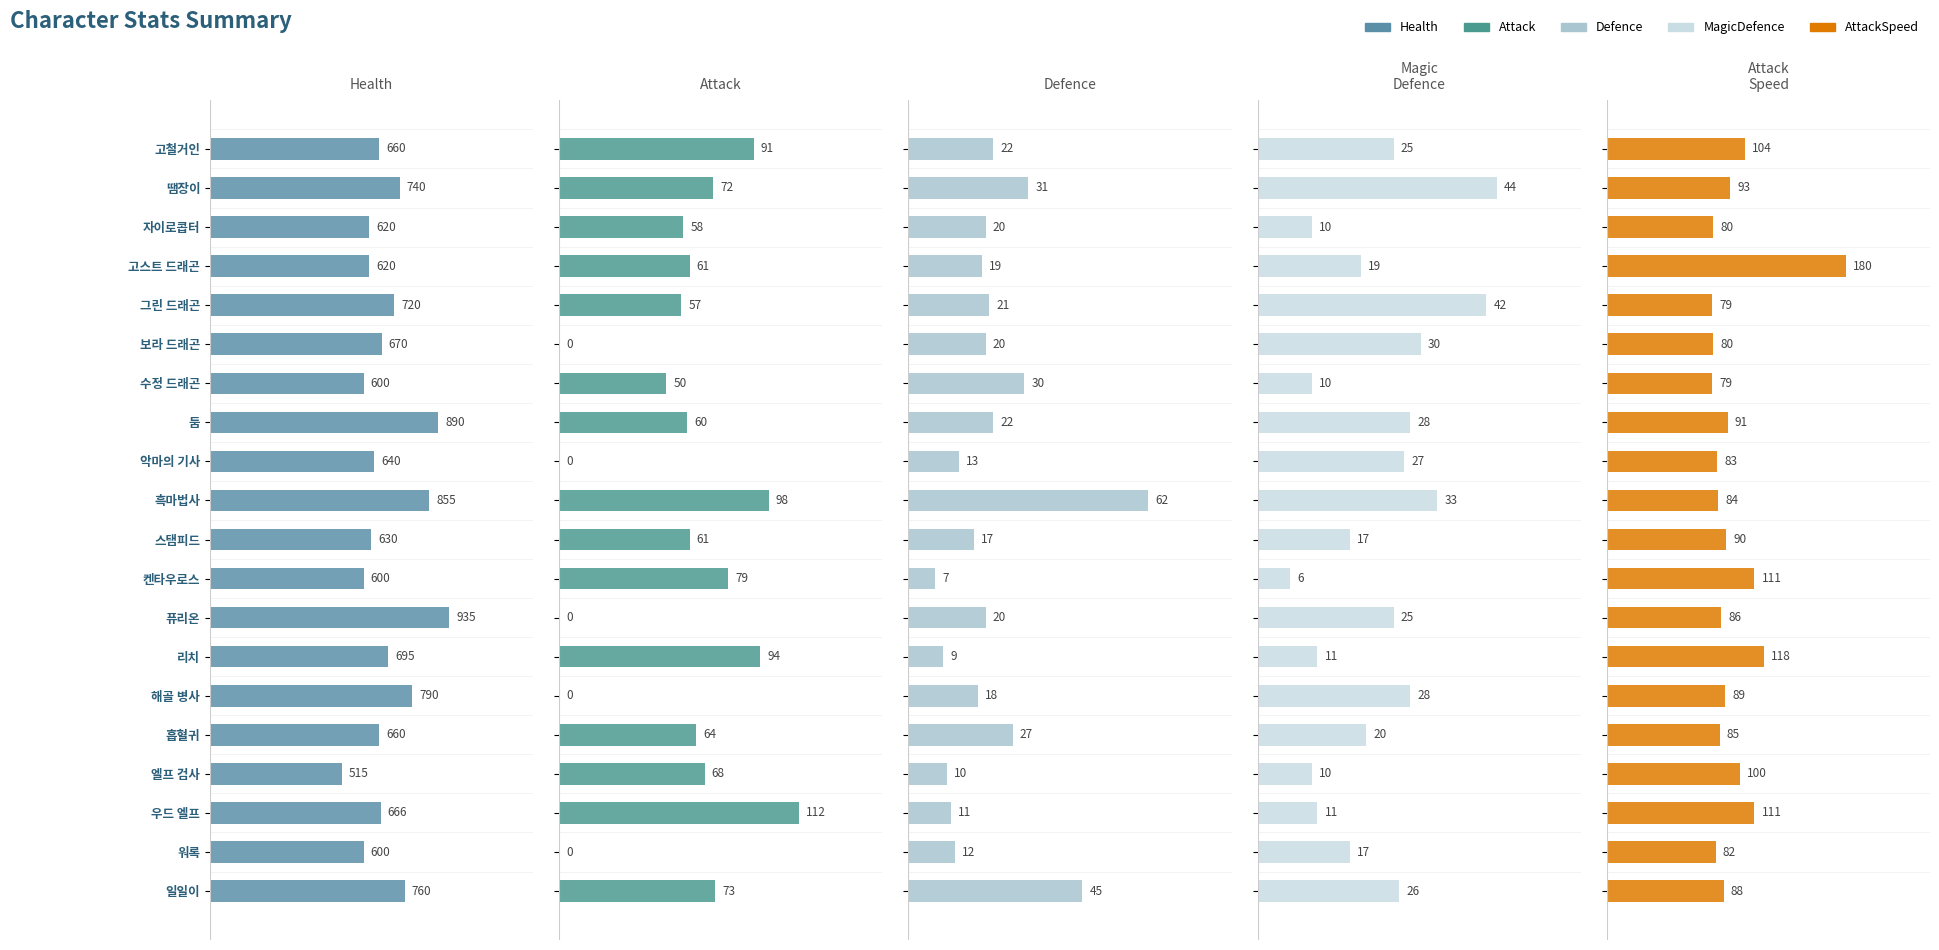

What is the value of the MagicDefence bar at the 1st from the left?

25